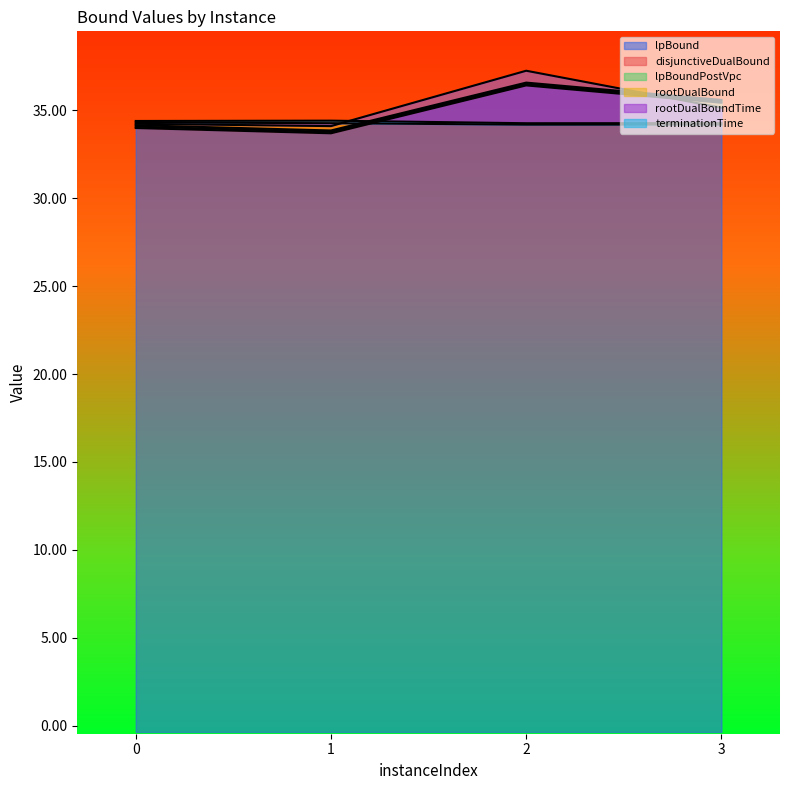

After their last crossing, which series has the higher values: lpBound or rootDualBound?

lpBound